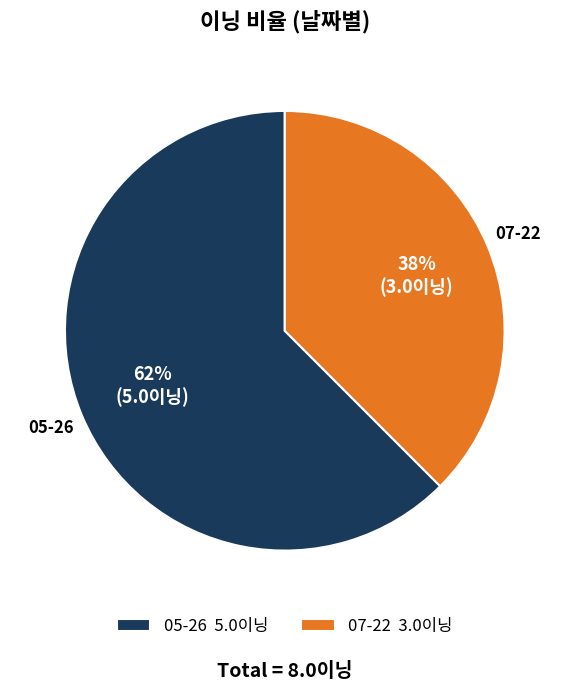

Combined, do 05-26 and 07-22 account for over 50%?

Yes